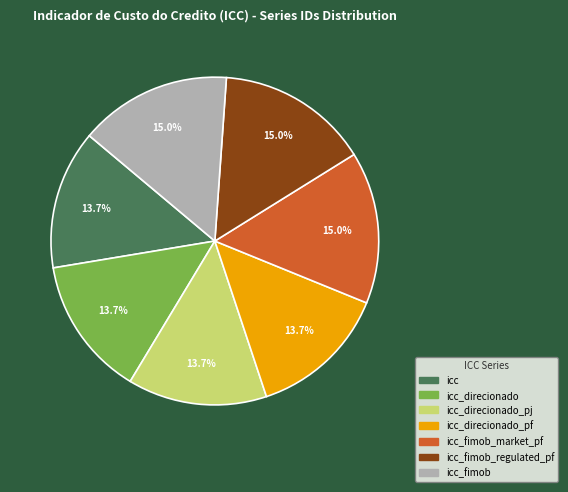

Does any single category account for the majority?

No